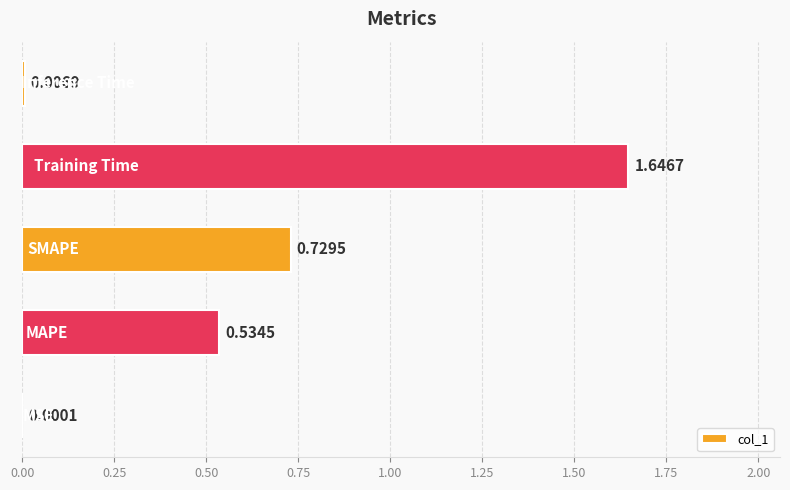

What is the sum of all values?

2.9